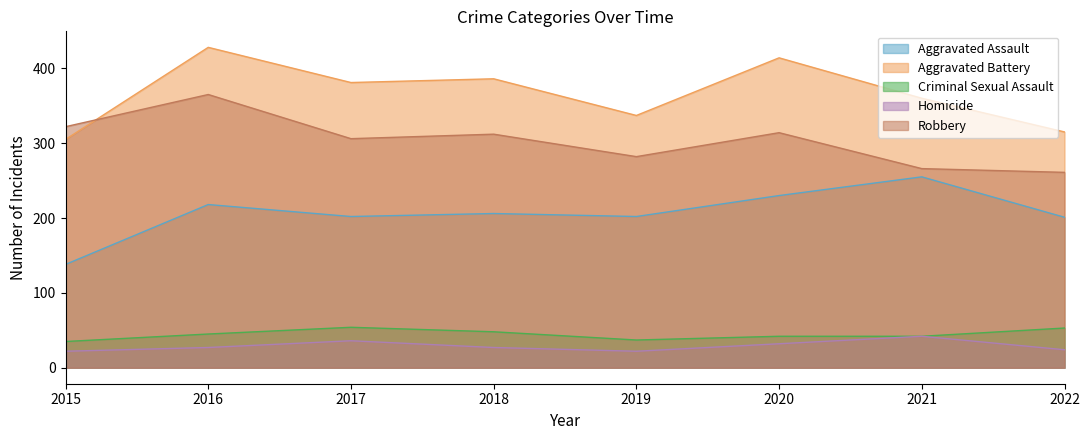

Which series has the largest total across all categories?

Aggravated Battery